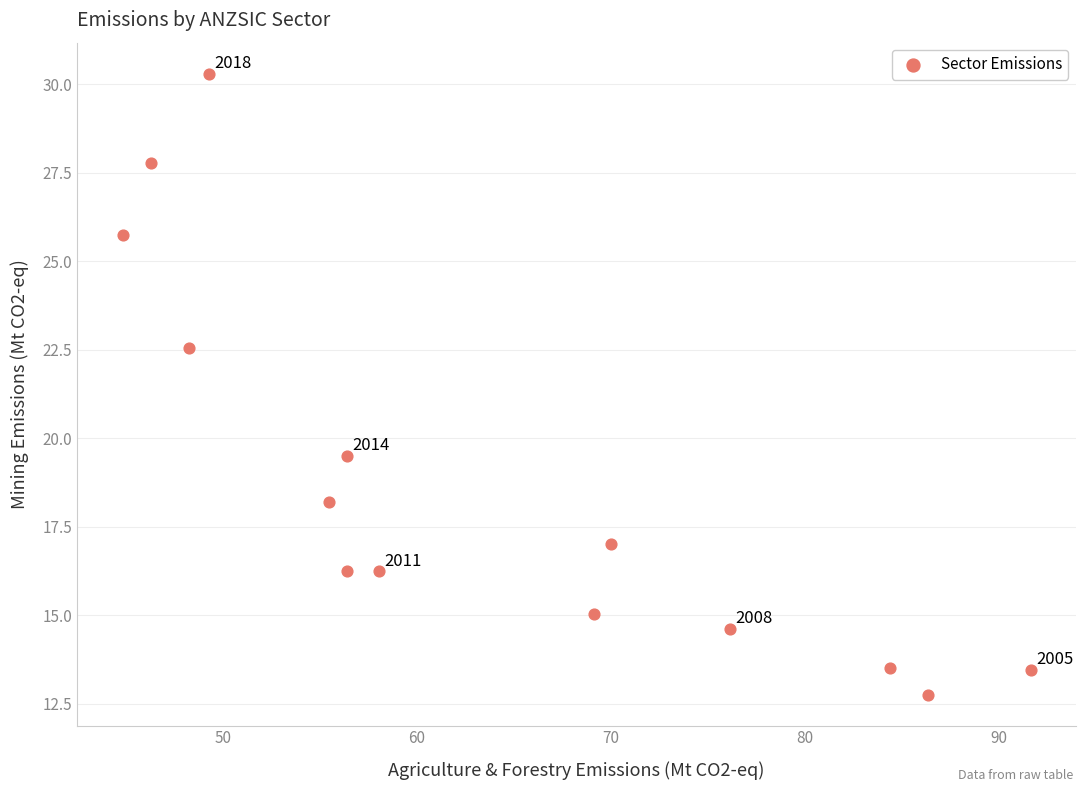

What is the range of X values (max minus min)?

46.8